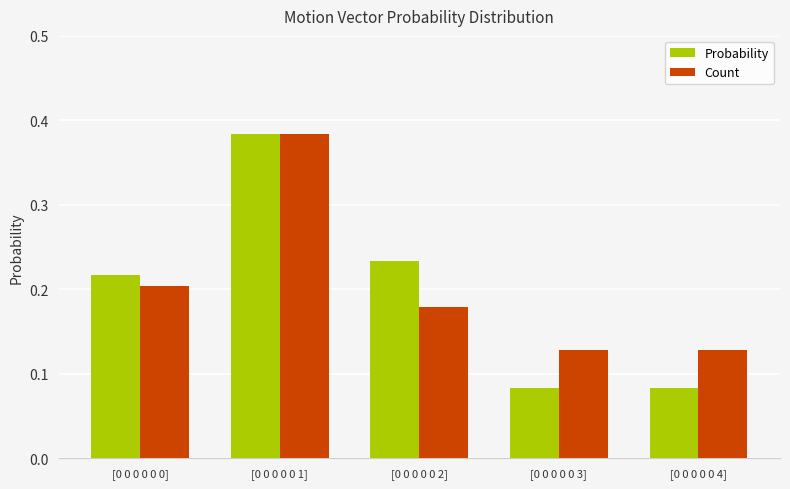

At which label does Probability reach its peak?

[0 0 0 0 0 1]